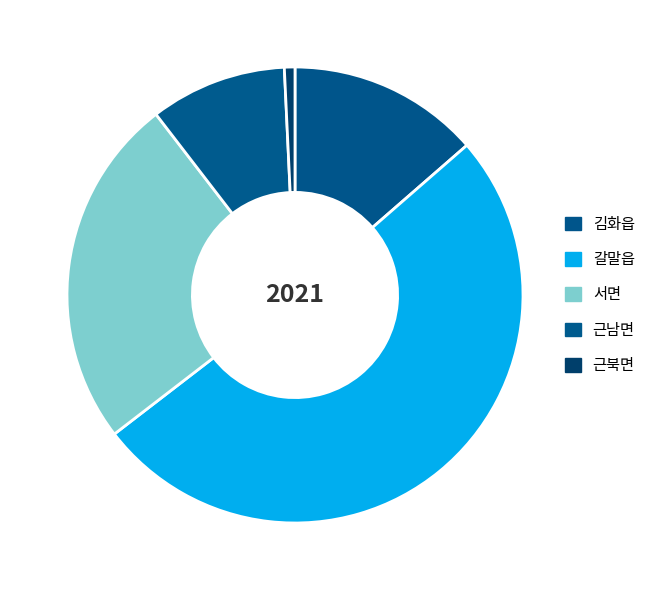

To the nearest percent, what portion does 갈말읍 represent?

51%